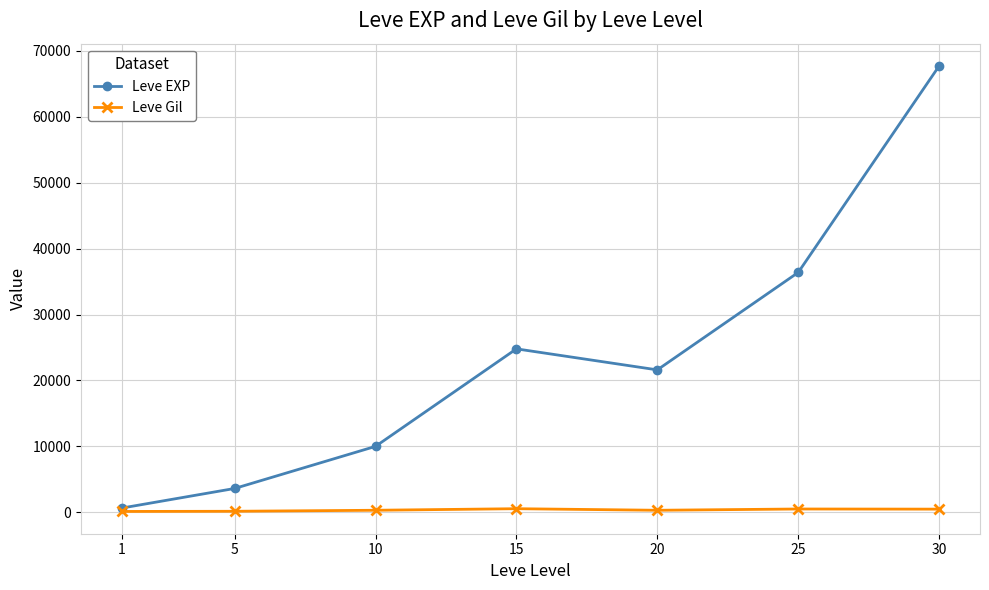

At which category does Leve EXP reach its first local peak?

15